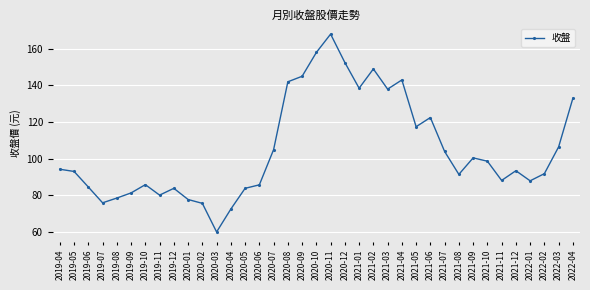

How many lines are shown in the chart?

1